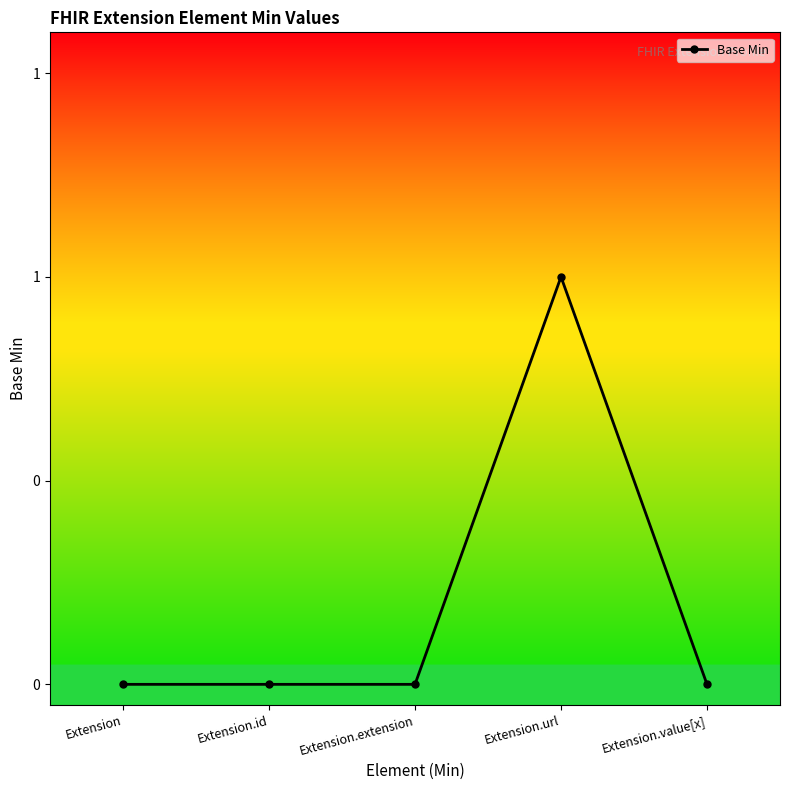

Does the chart have visible grid lines?

No